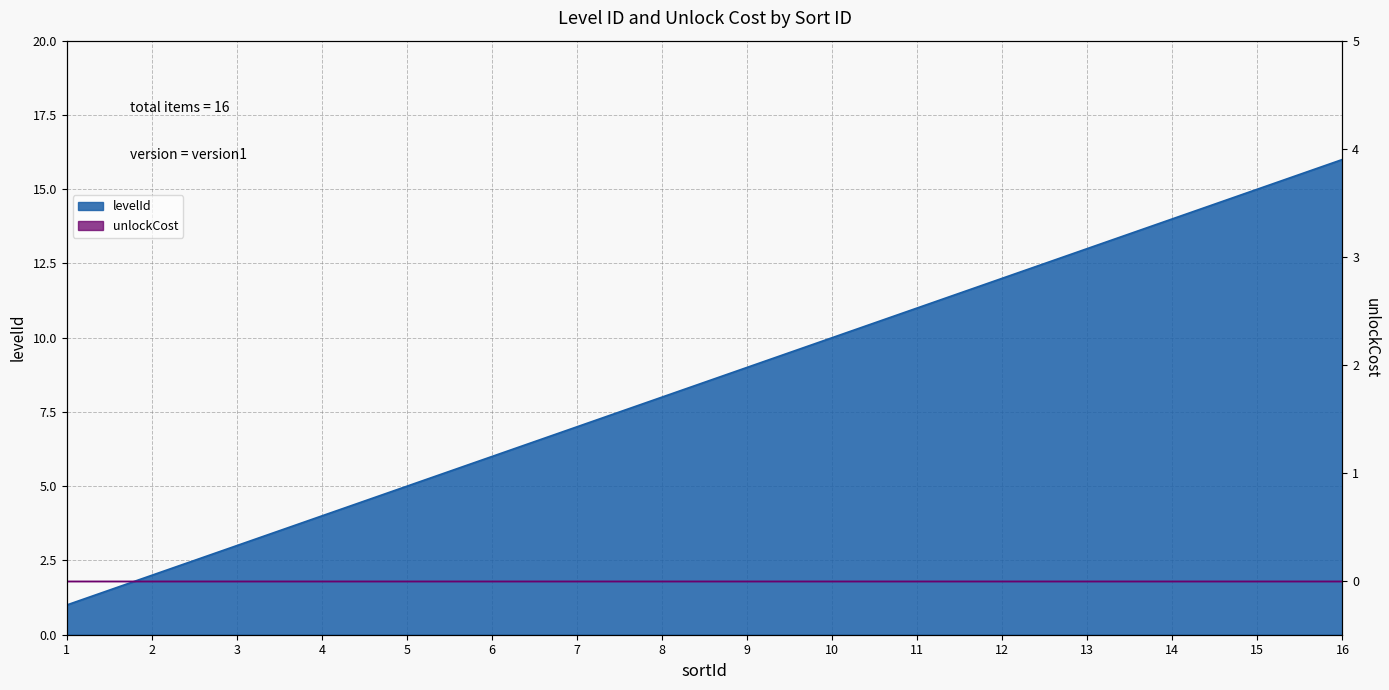

How many values exceed 9?

7